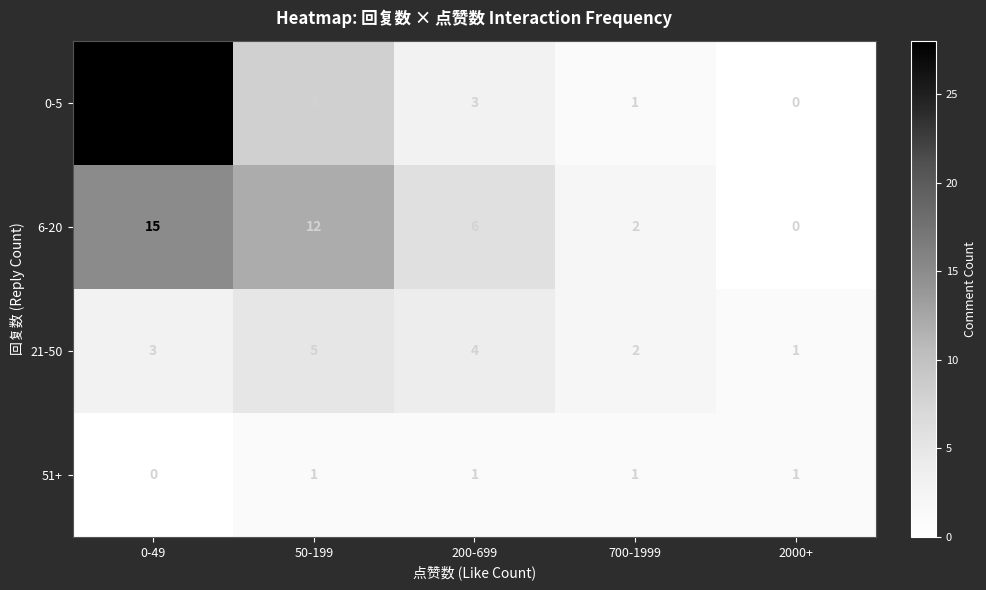

How many values in 6-20 are above zero?

4